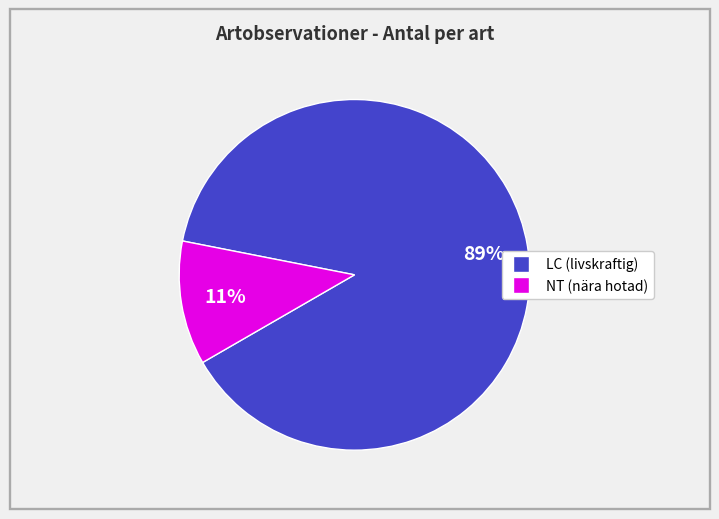

To the nearest percent, what is the average slice percentage?

50%